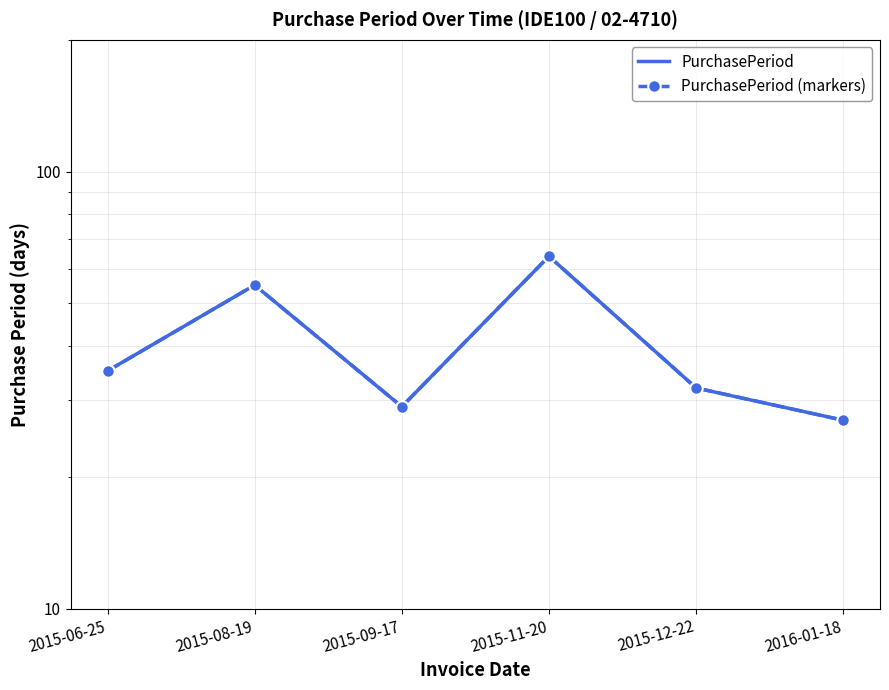

At which label does PurchasePeriod (markers) first exceed 35?

2015-08-19